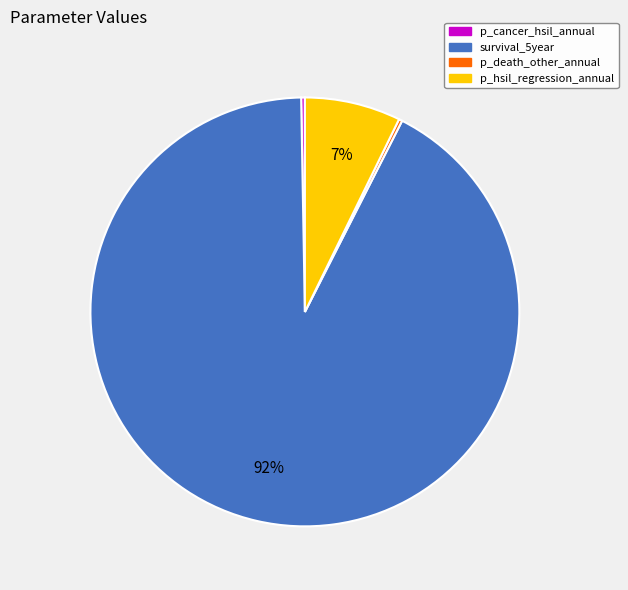

To the nearest percent, what is the average slice percentage?

25%